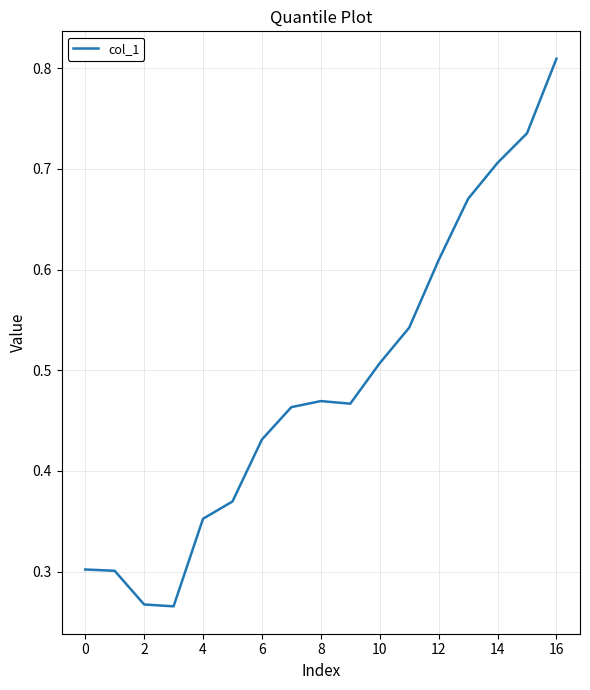

Is it true that the value at 2 is 0.5?

False